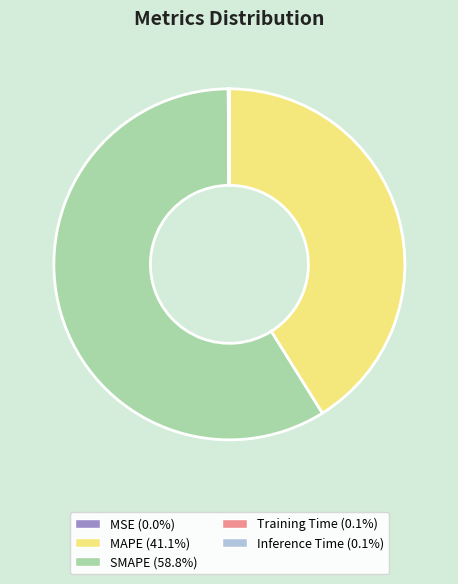

What is the largest slice in the pie chart?

SMAPE